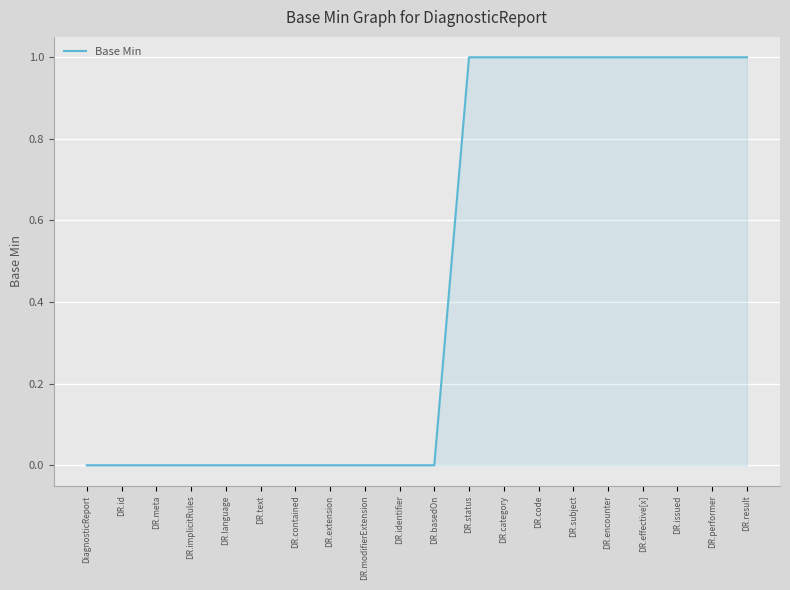

Is it true that the value at DR.meta is 0?

True